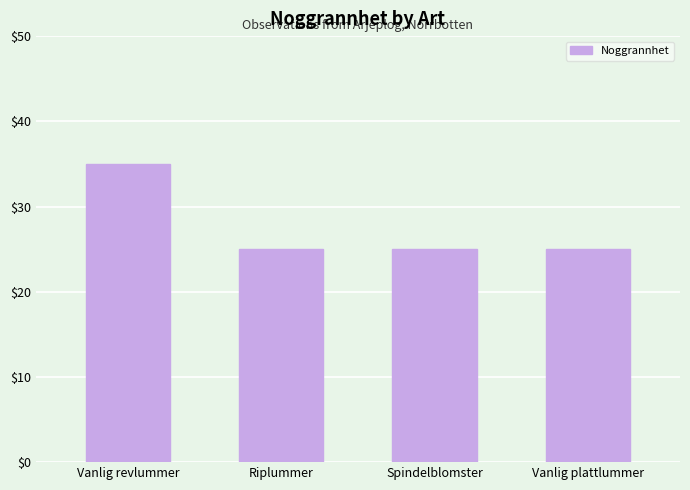

Between Riplummer and Vanlig revlummer, which is larger?

Vanlig revlummer